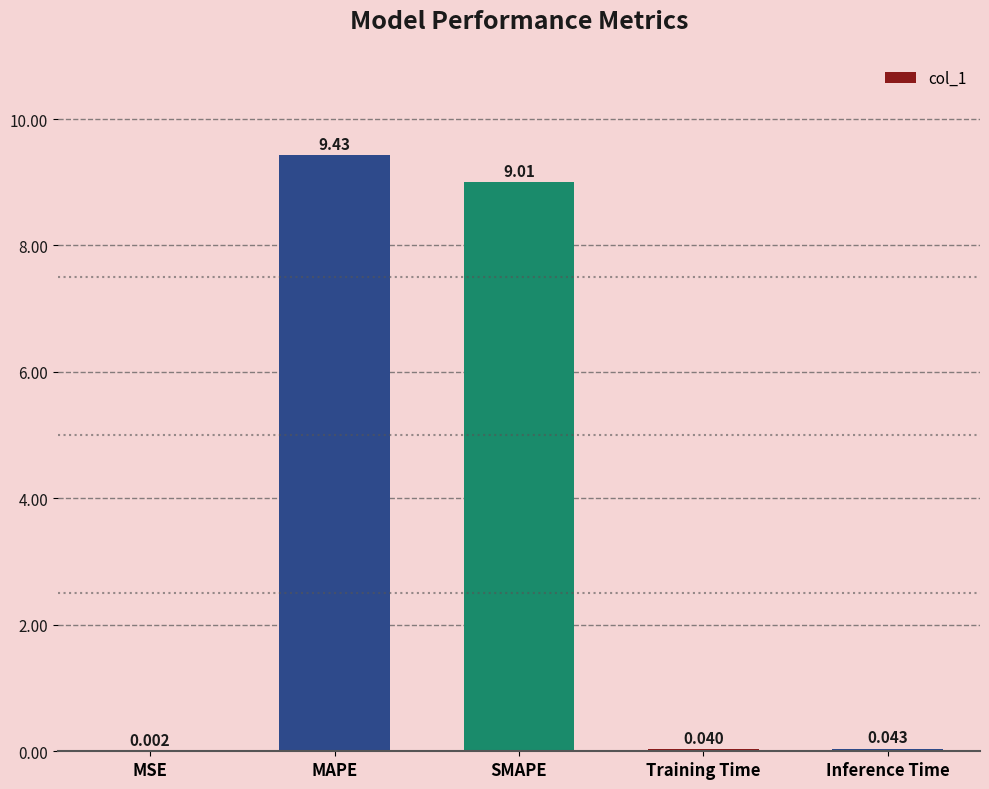

Where is the data nearest to the value 4?

Inference Time